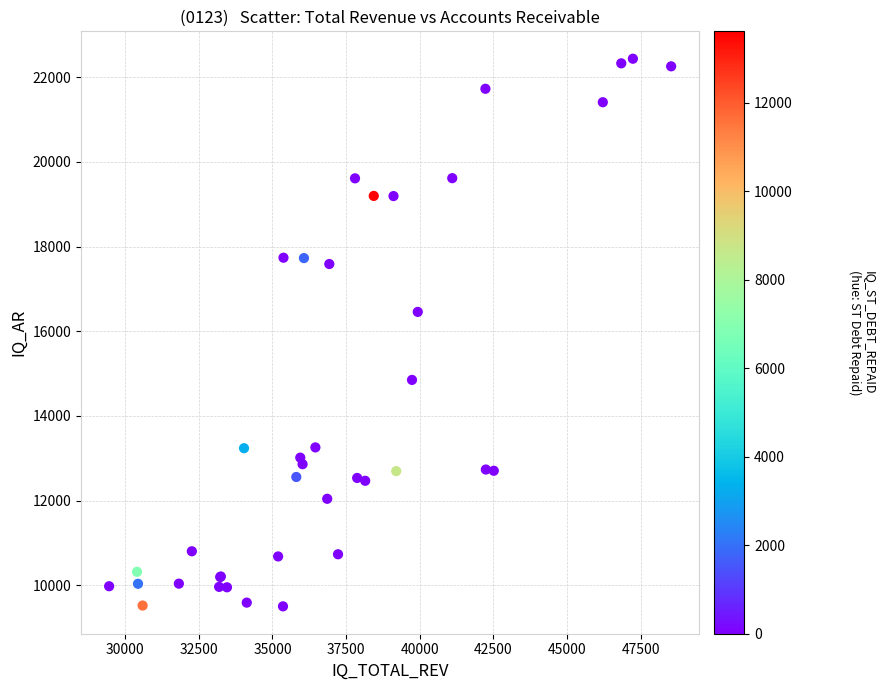

What Y value in the scatter plot is closest to 15970?

16458